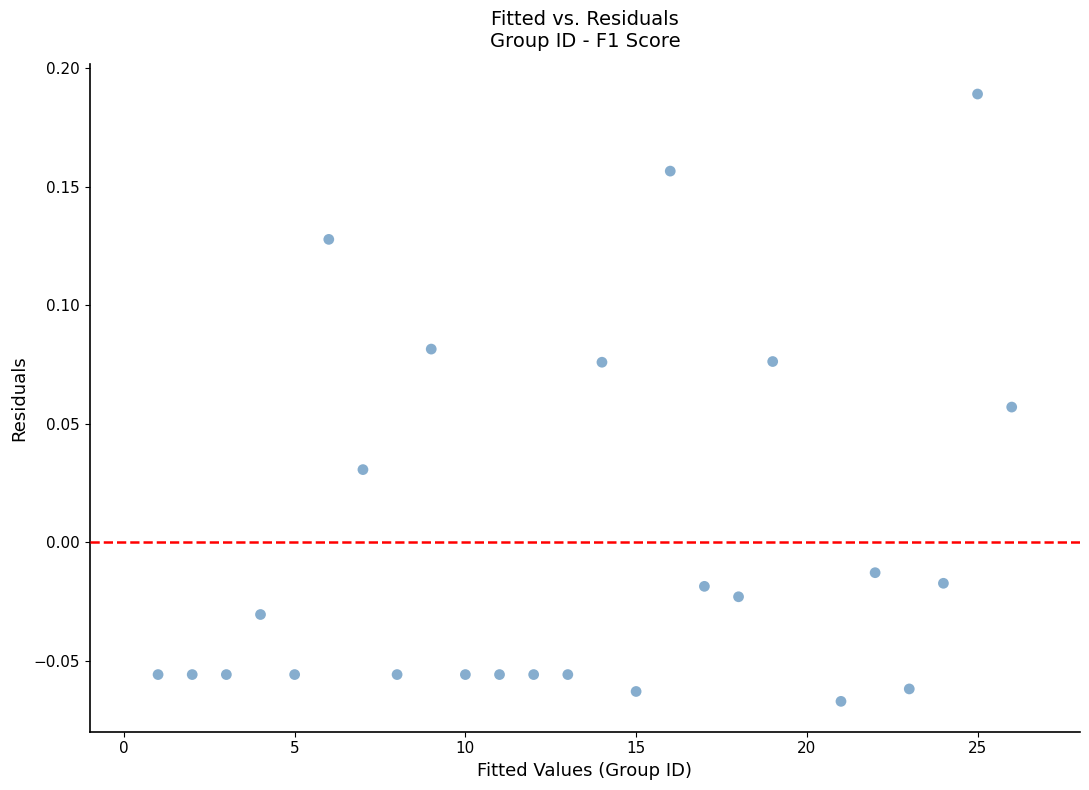

What is the range of Y values (max minus min)?

0.3